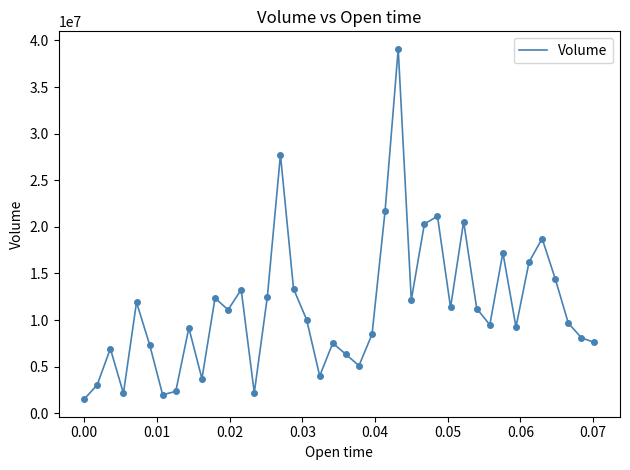

What is the minimum value shown in the chart?

1511028